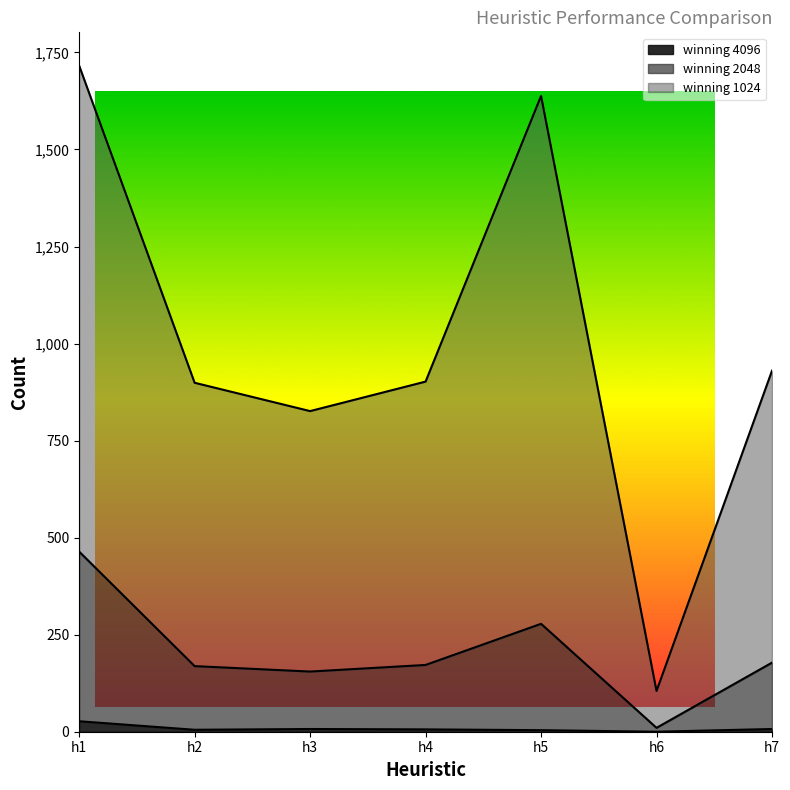

True or false: winning 2048 and winning 4096 intersect in this chart.

False